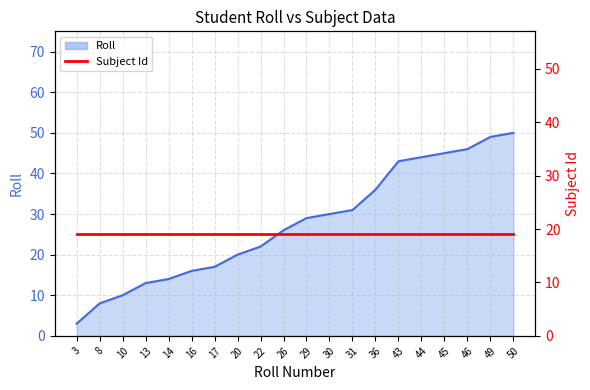

The value of Subject Id at 50 is 31. True or false?

False